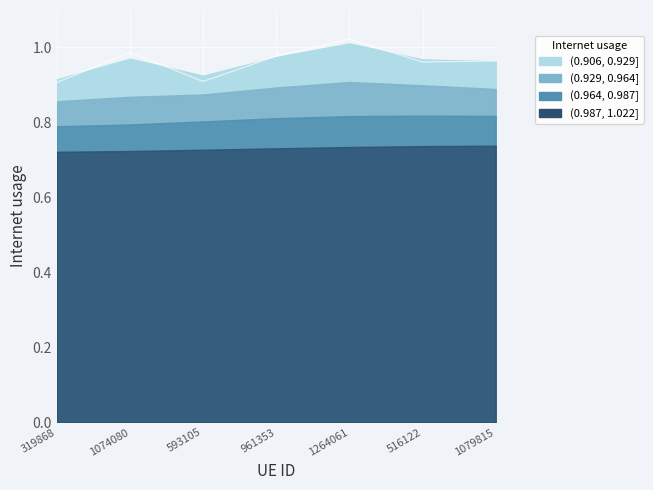

The value at 1074080 is 1.0. True or false?

True